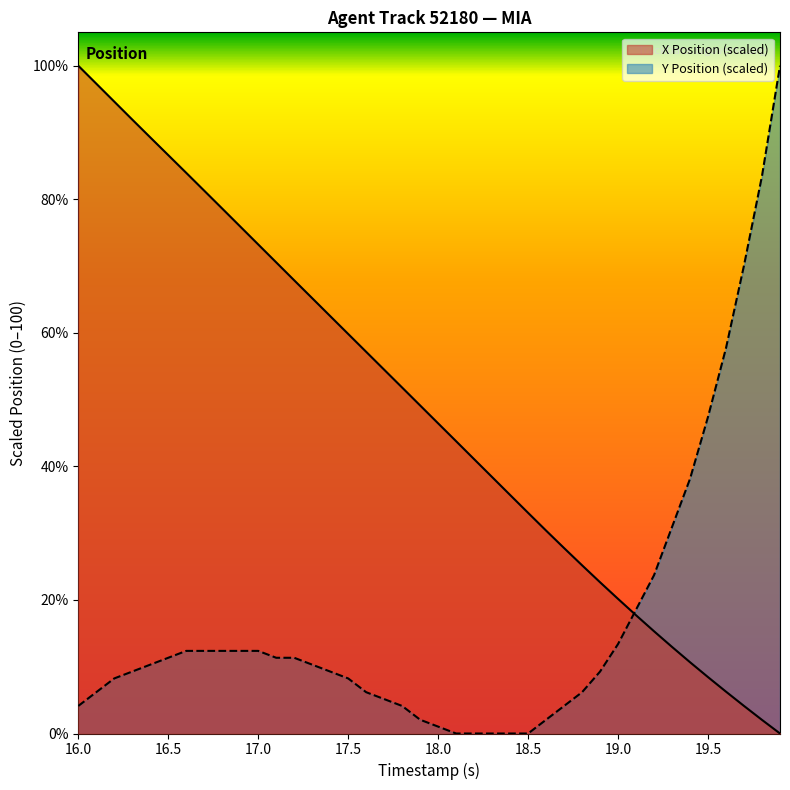

True or false: Y and X cross at least once.

True